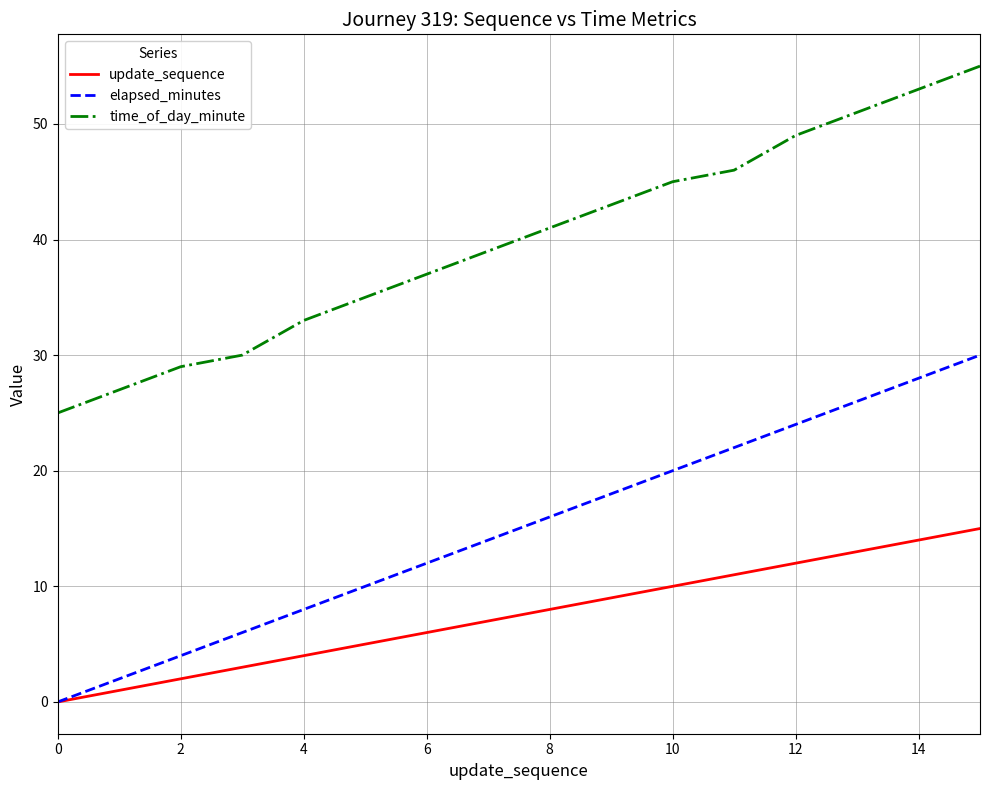

Rank the series by their average value, from lowest to highest.

update_sequence, elapsed_minutes, time_of_day_minute